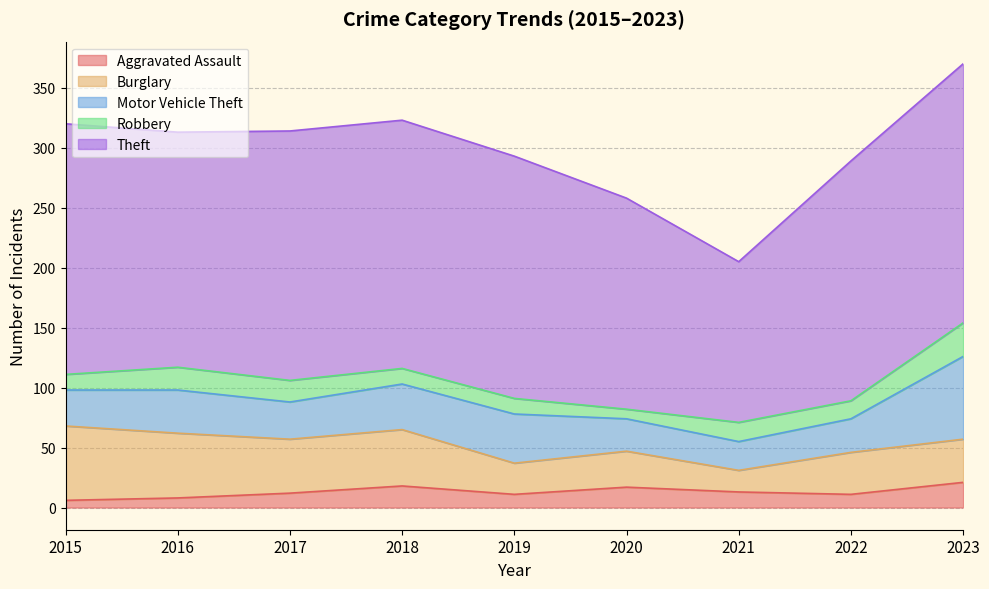

List the series in order of their peak value, highest first.

Theft, Motor Vehicle Theft, Burglary, Robbery, Aggravated Assault